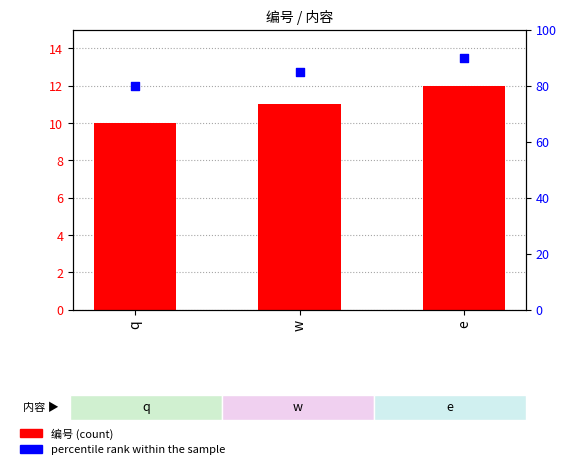

Which series has the largest total across all categories?

percentile rank within the sample